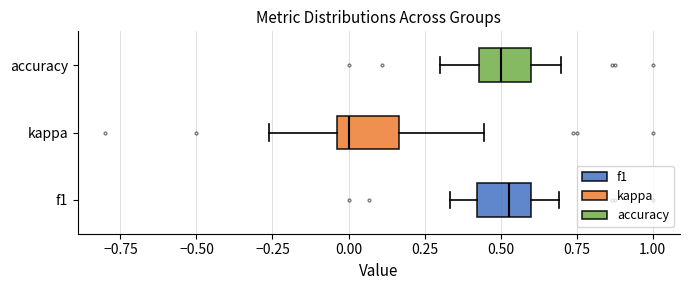

Where does the median line of the box for f1 sit on the x-axis? The values are not printed on the chart, so give them approximately, as read against the axis.

0.55